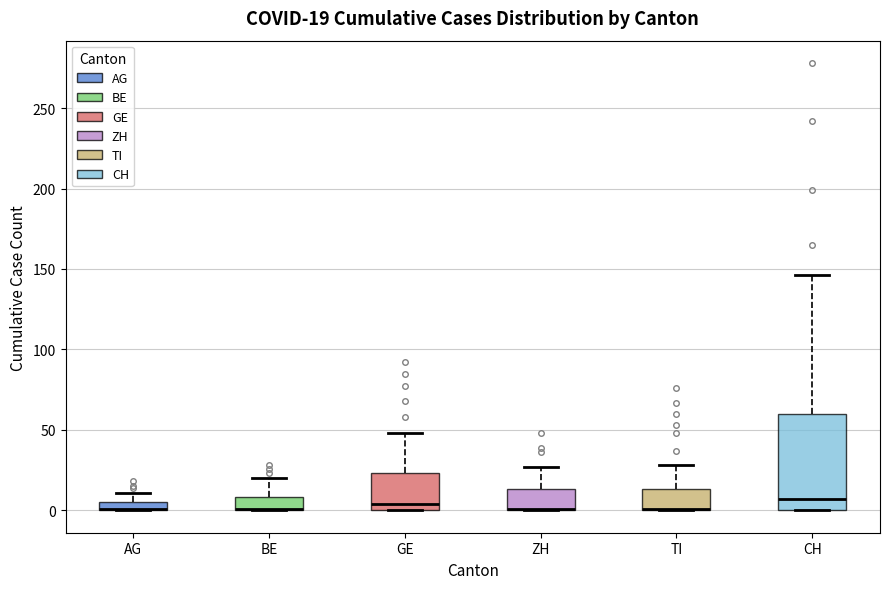

Comparing the boxes themselves (not the whiskers), which one is the tallest?

CH